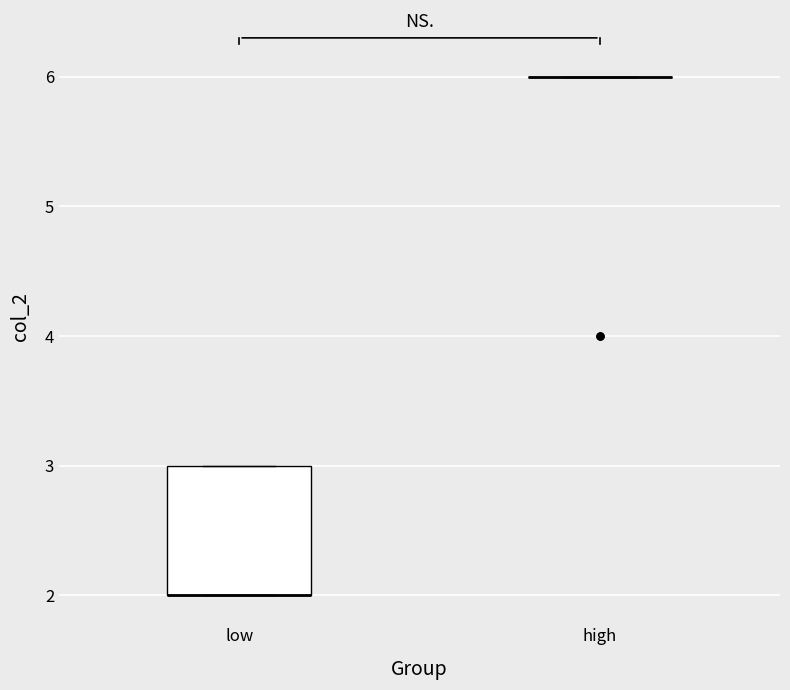

Where is the lower edge of the box for low on the y-axis? The values are not printed on the chart, so give them approximately, as read against the axis.

2